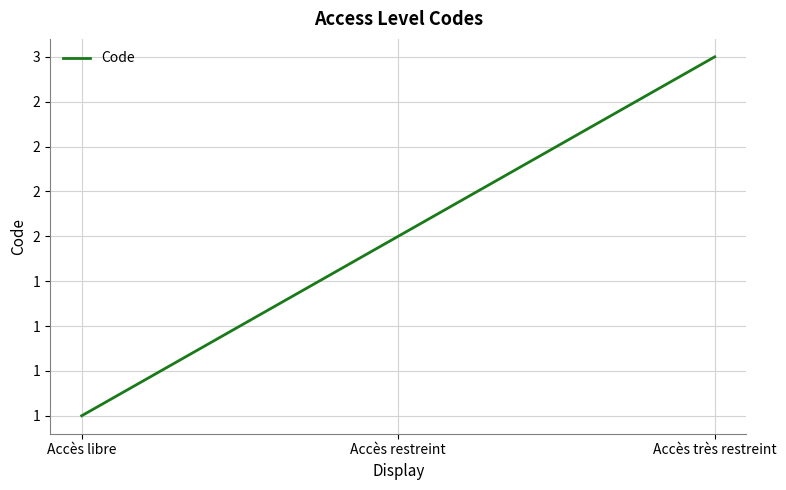

What is the change in value from Accès libre to Accès restreint?

+1